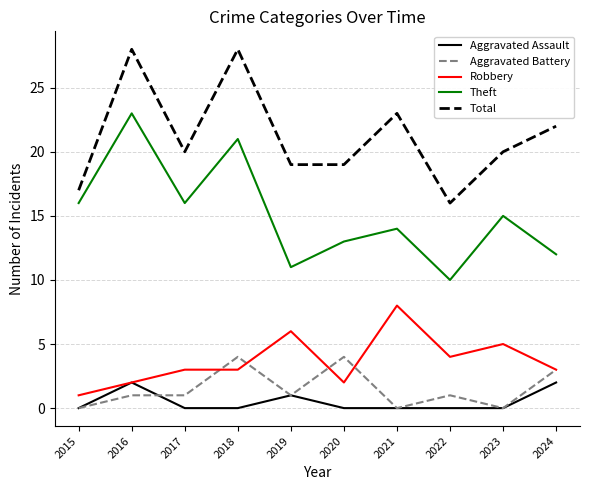

Is the value of Aggravated Assault at 2021 greater than the value of Robbery at 2023?

No